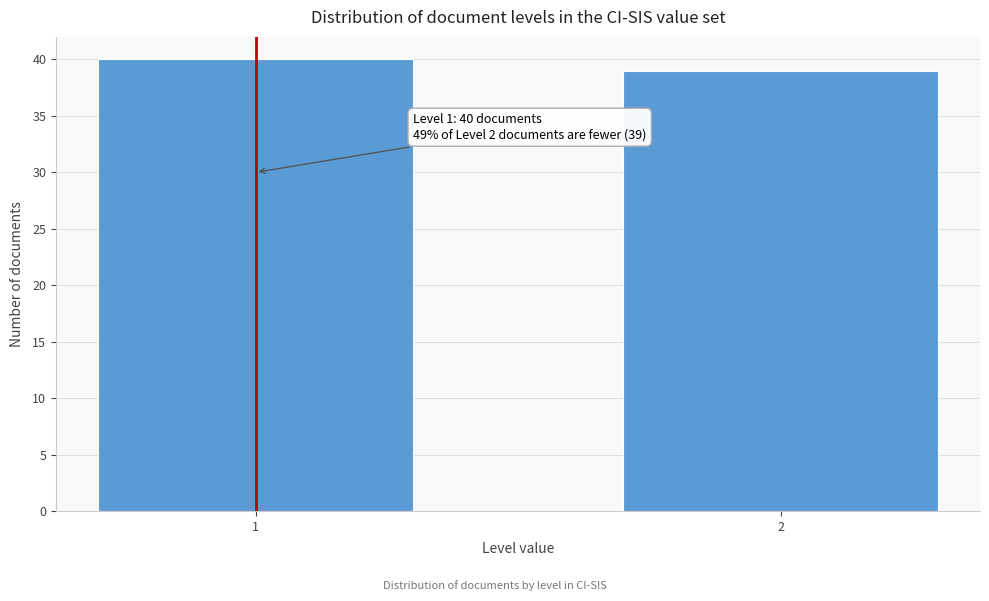

Reading left to right, transcribe all the data shown in this chart.

1=40	2=39